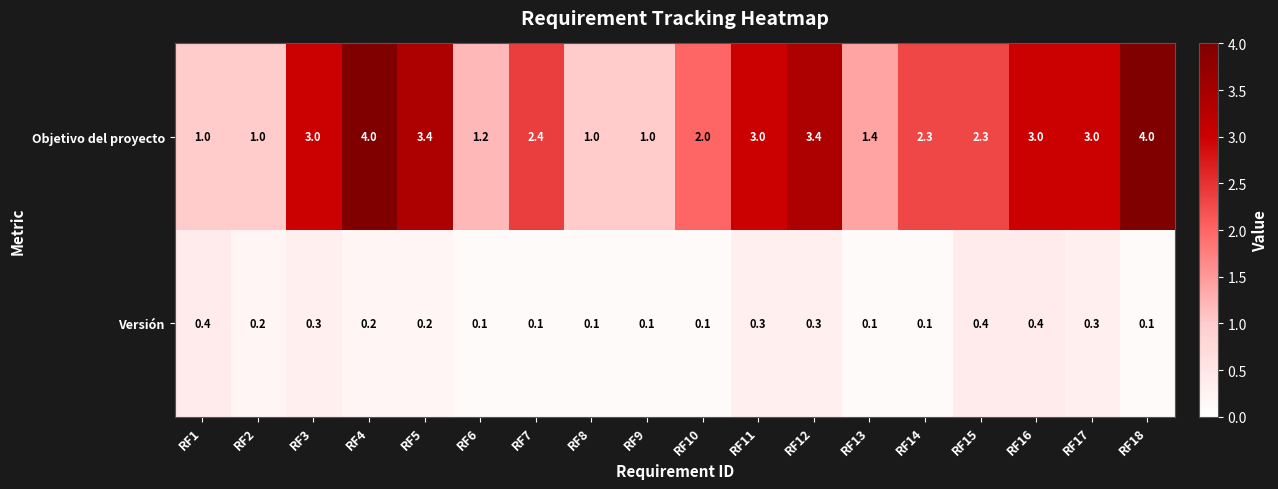

Rank the series by their maximum value, from highest to lowest.

Objetivo del proyecto, Versión